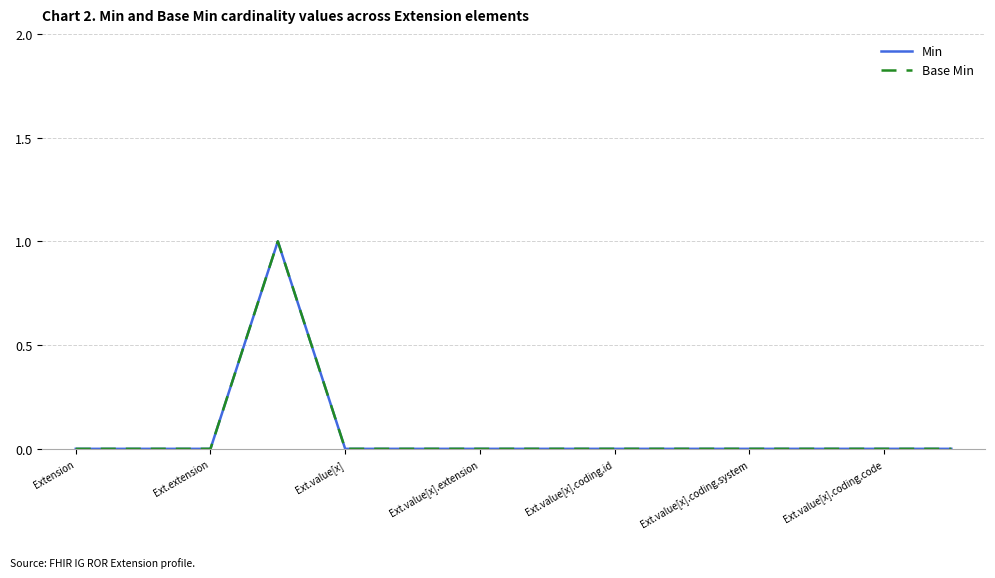

Does the chart have visible grid lines?

Yes